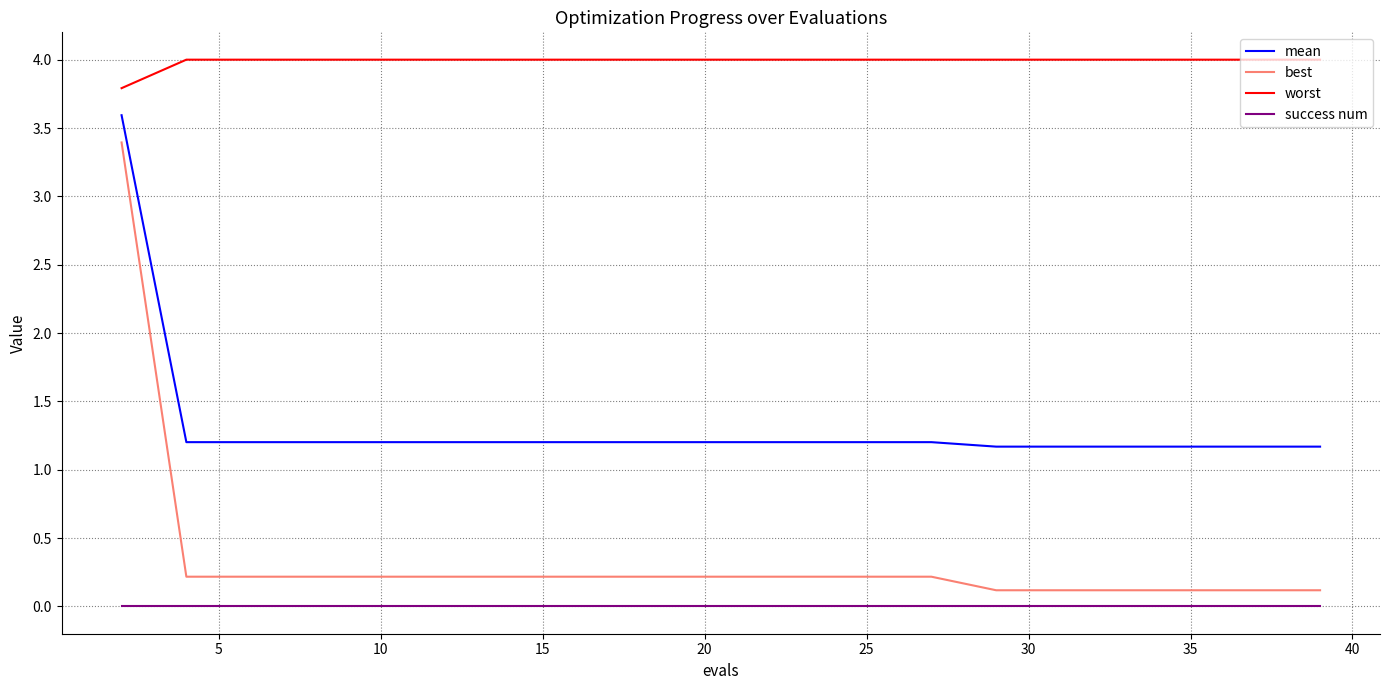

What are all the series names shown in the legend?

mean, best, worst, success num